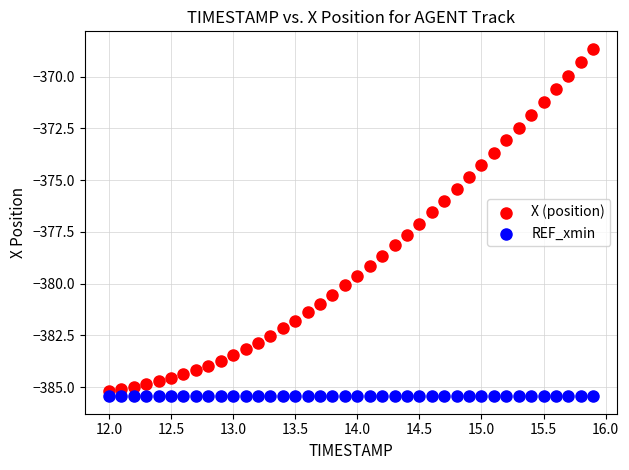

Which series contains the highest Y value?

X (position)